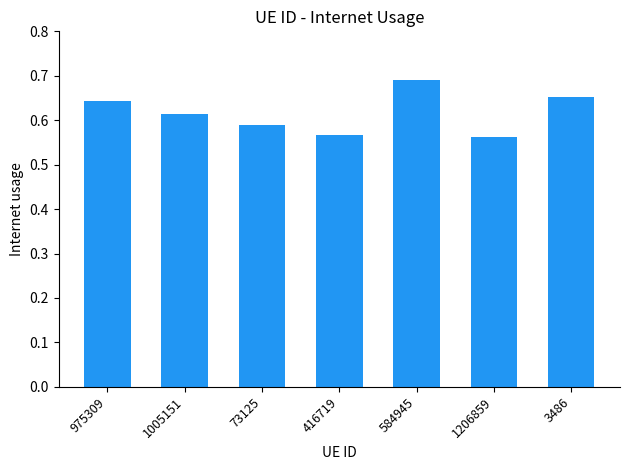

What is the label of the 3rd bar from the right?

584945